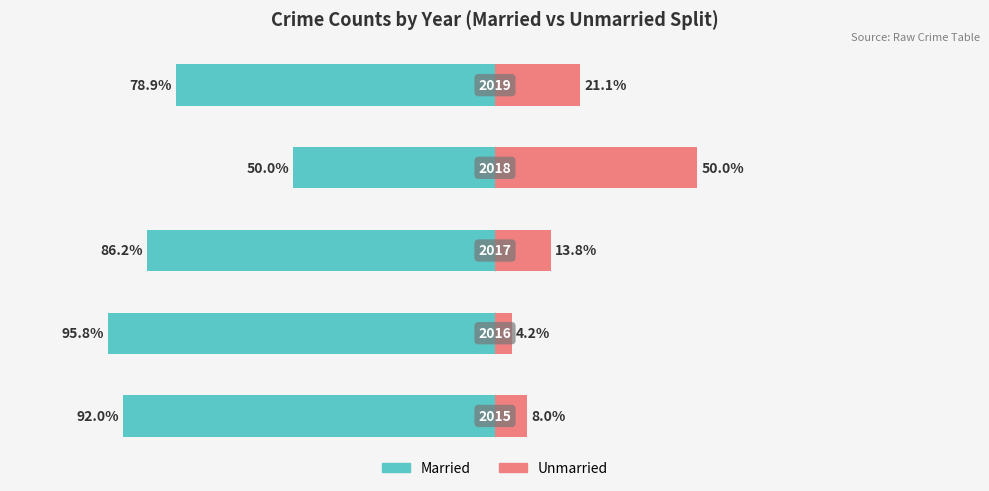

At 0, list the series in order from largest to smallest.

Unmarried, Married